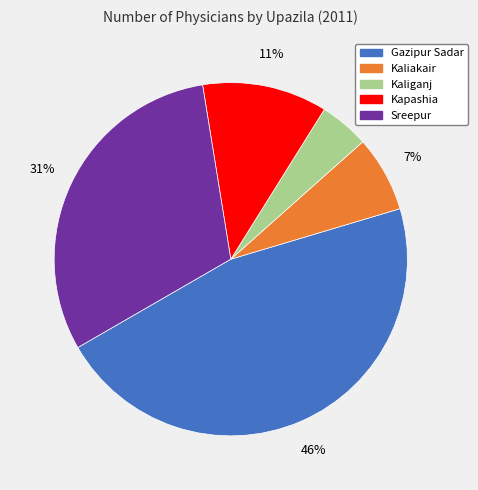

Rank the categories by value from lowest to highest.

Kaliganj, Kaliakair, Kapashia, Sreepur, Gazipur Sadar